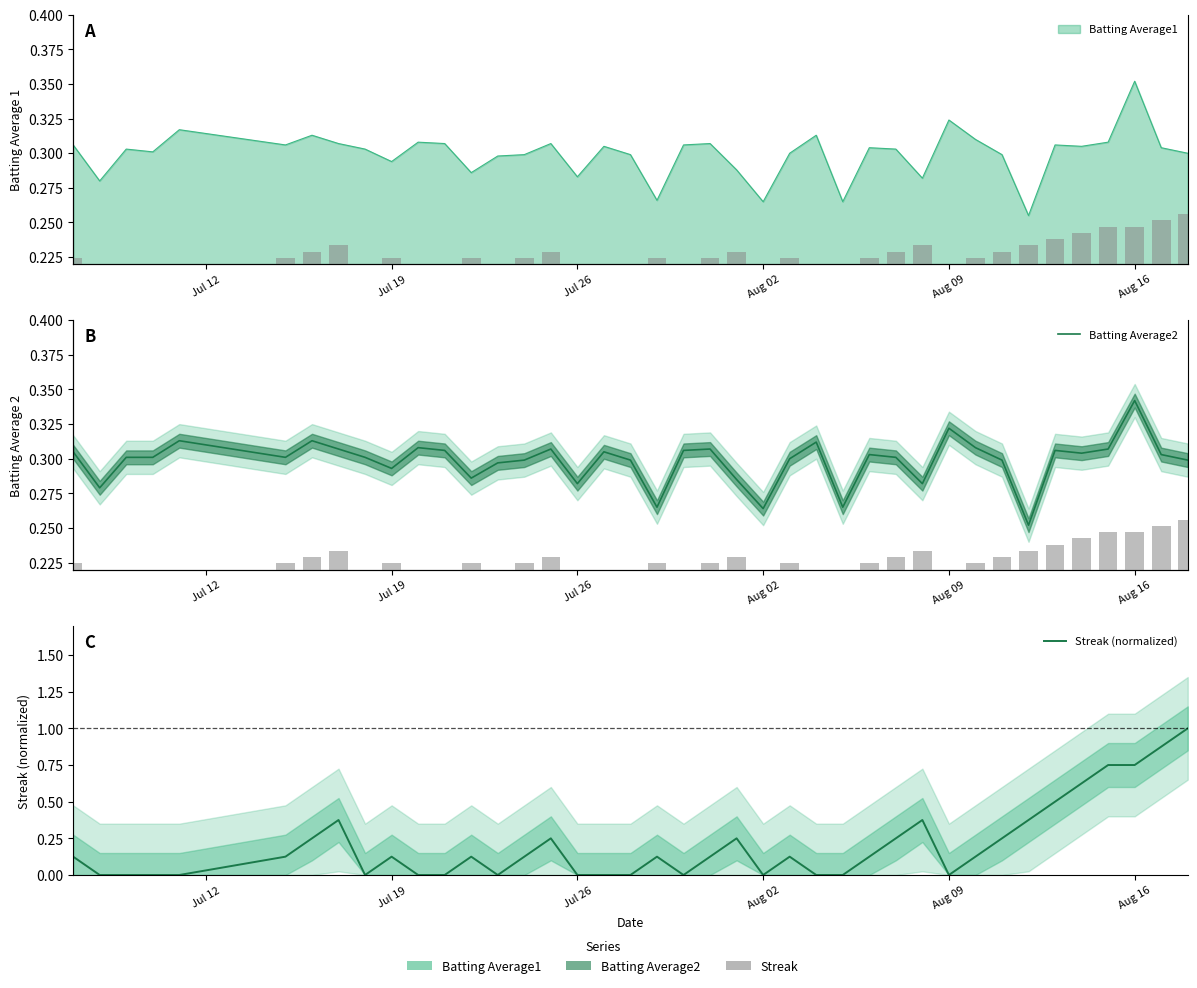

How many data points does each series have?

40